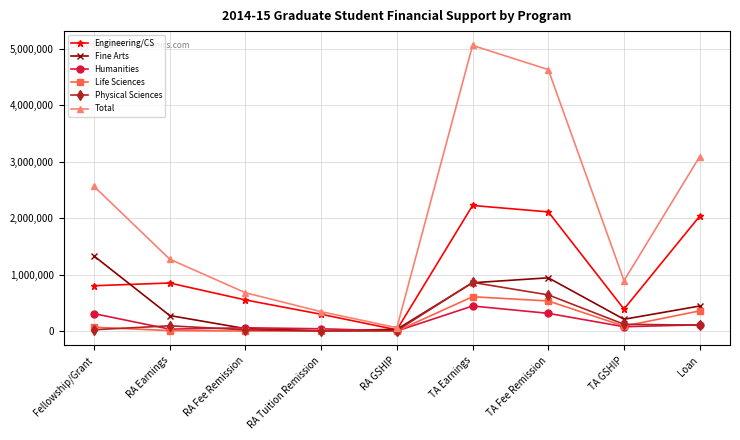

Which category has the highest value in the Humanities series?

TA Earnings